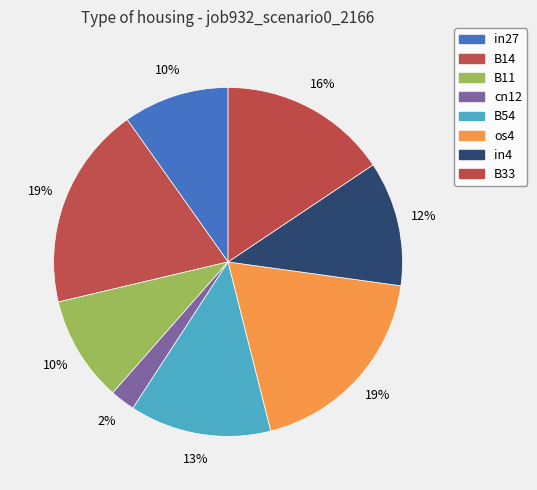

Between cn12 and B54, which is larger?

B54